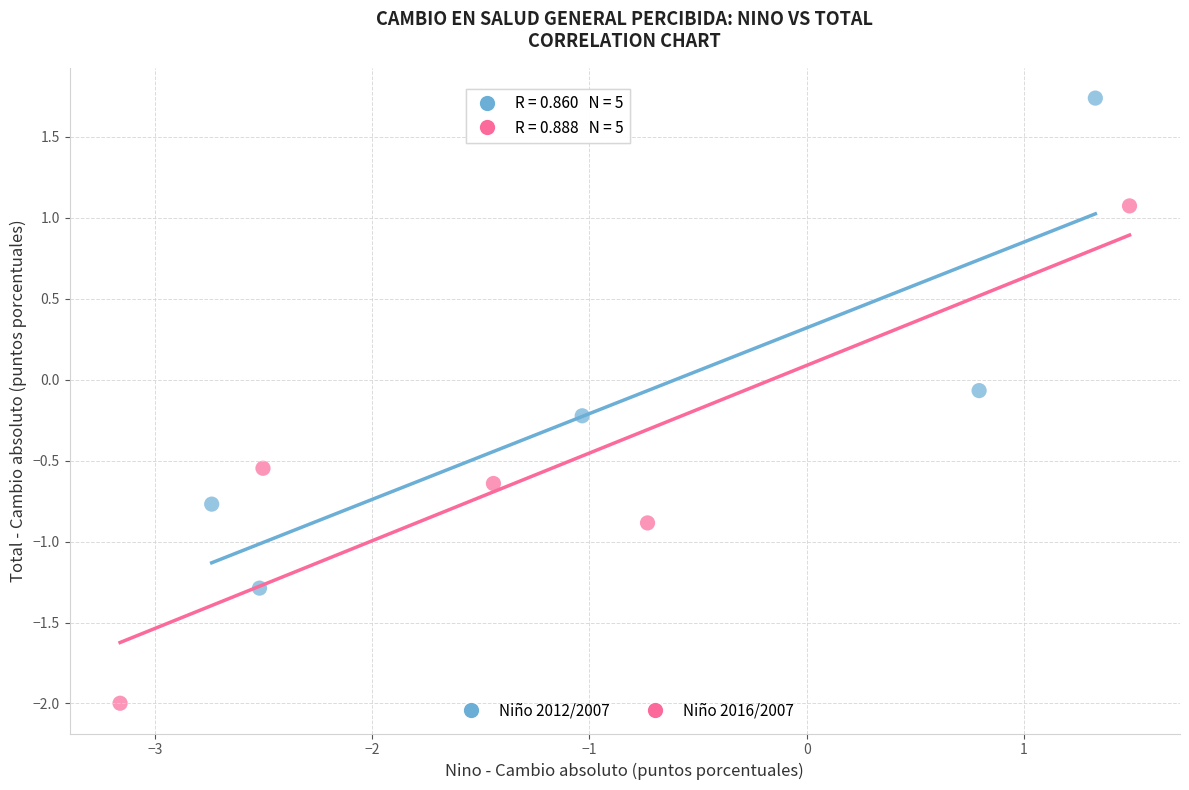

Which series reaches the minimum Y coordinate?

Niño 2016/2007